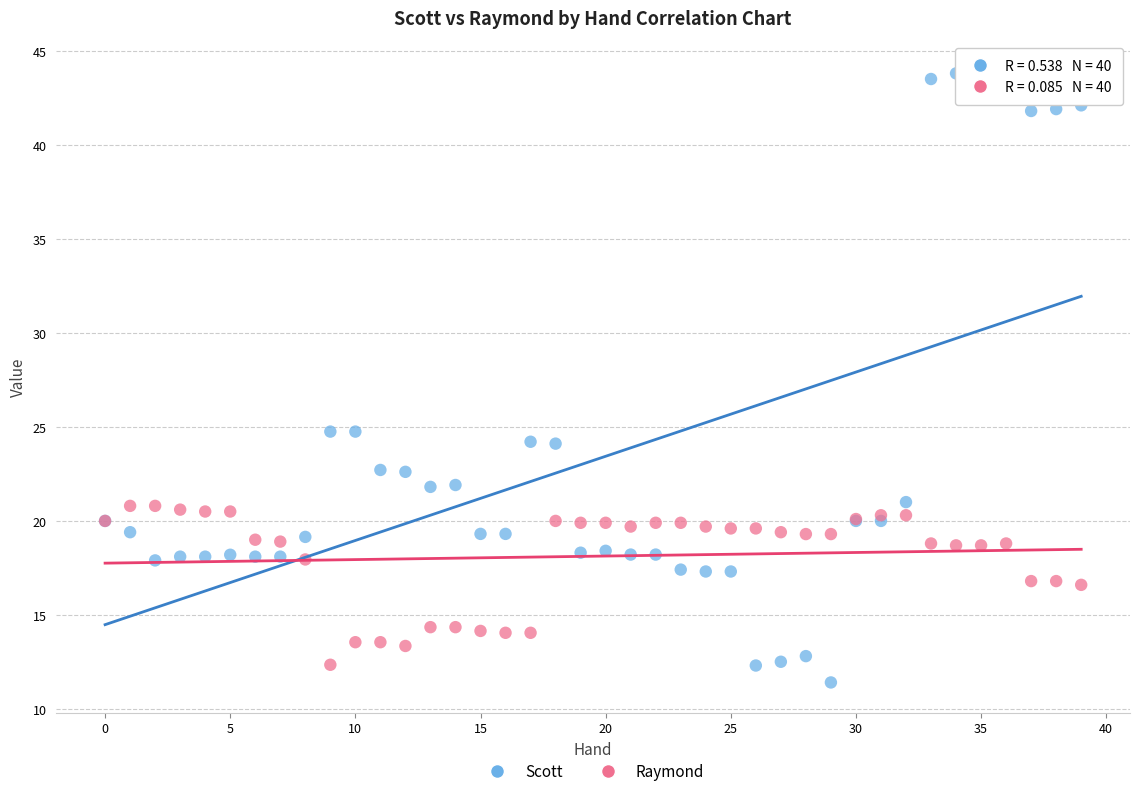

What are all the series names shown in the legend?

Scott, Raymond